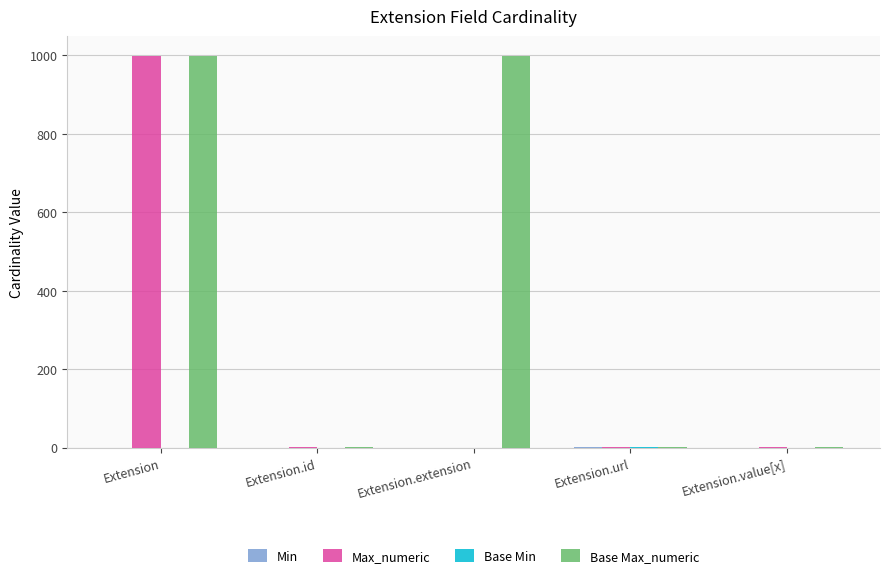

What is the sum of all Base Max_numeric values?

2001